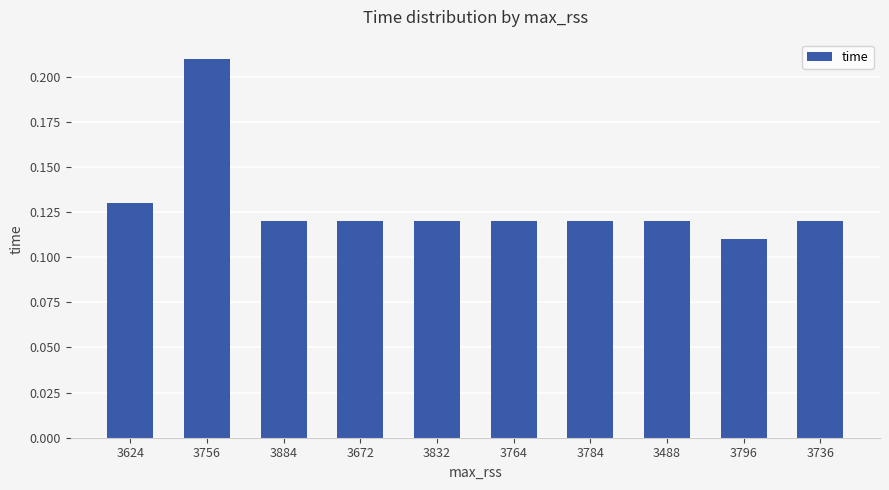

Are the bars grouped side by side (vs. stacked)?

No